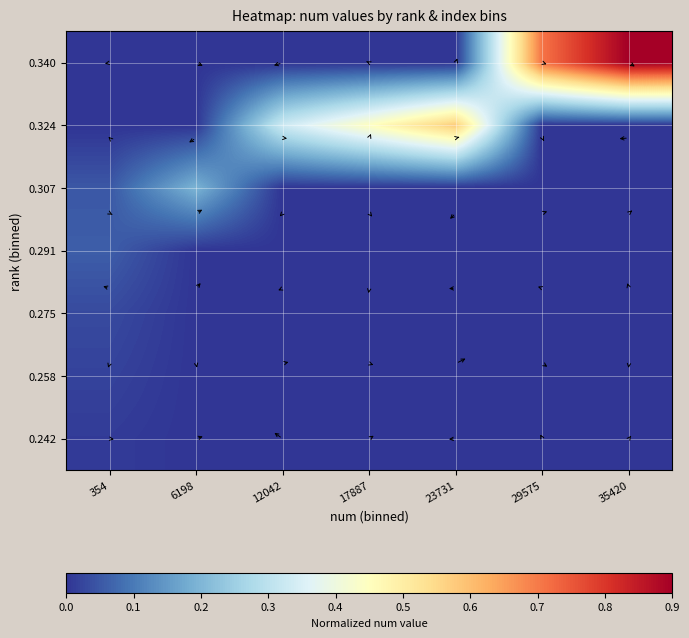

What is the total value across all series at 12042?

0.3